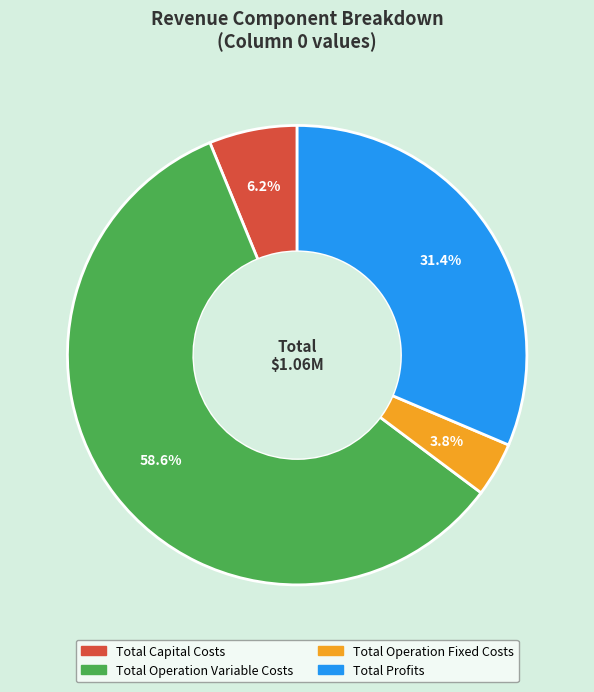

Which slice is the largest?

Total Operation Variable Costs